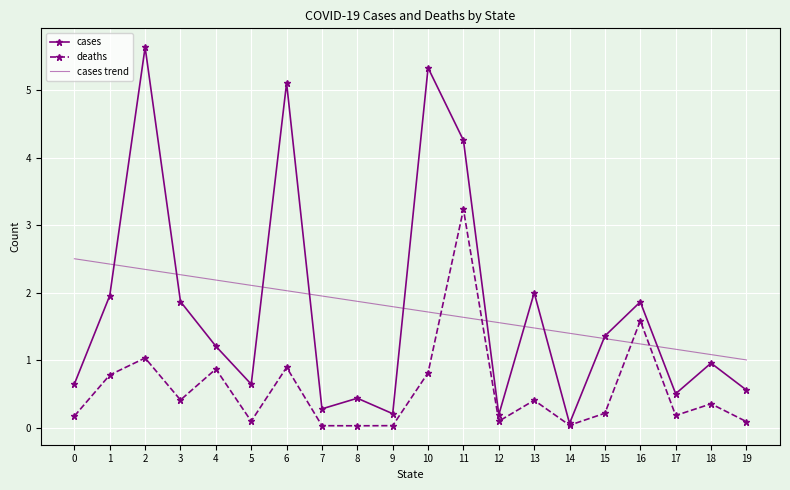

List the series in order of their peak value, lowest first.

cases trend, deaths, cases